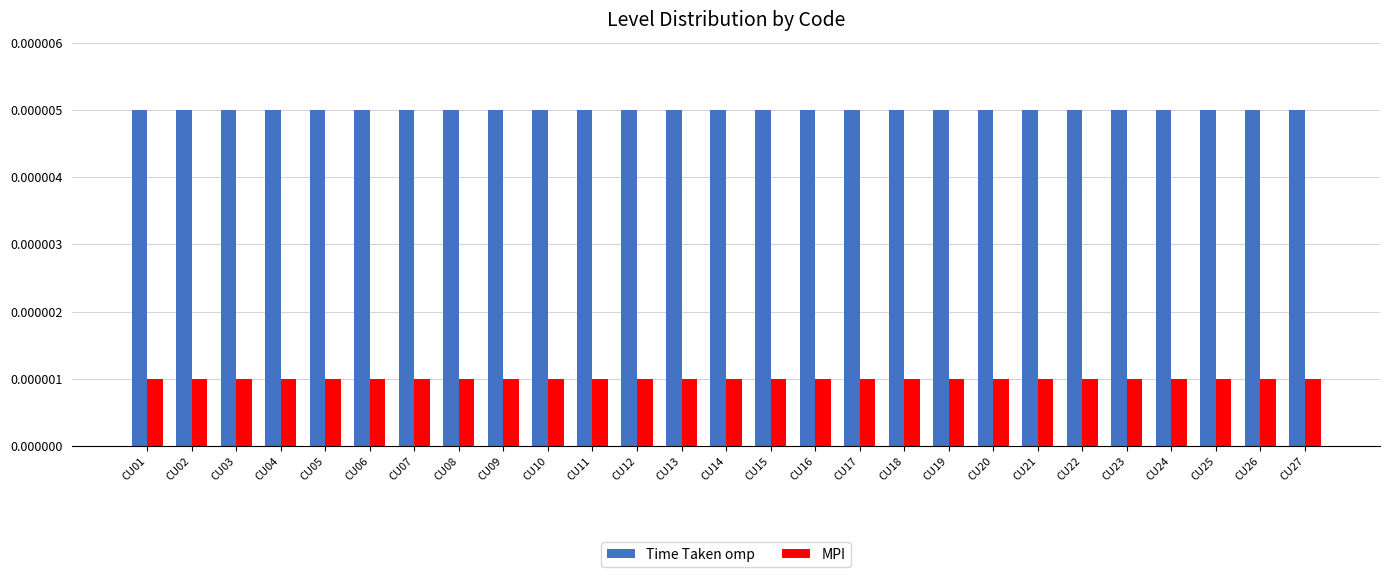

Is the value of Time Taken omp at CU22 greater than the value of MPI at CU19?

Yes